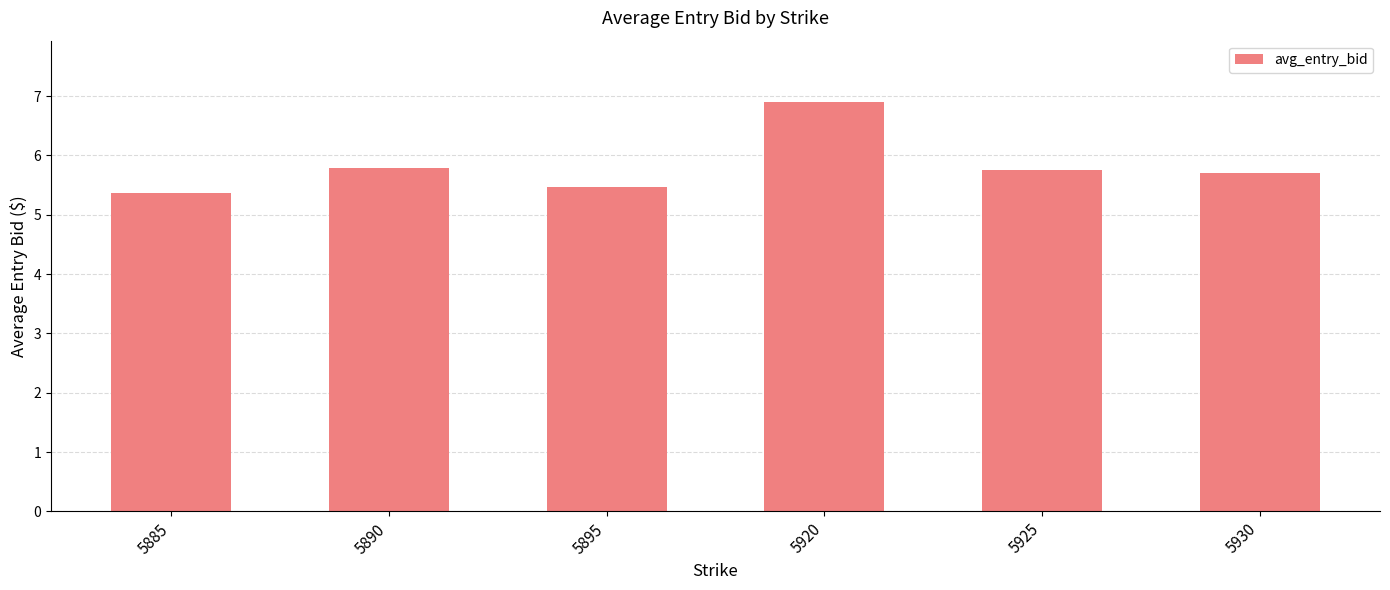

The chart shows a value of 11.7 at 5920. True or false?

False